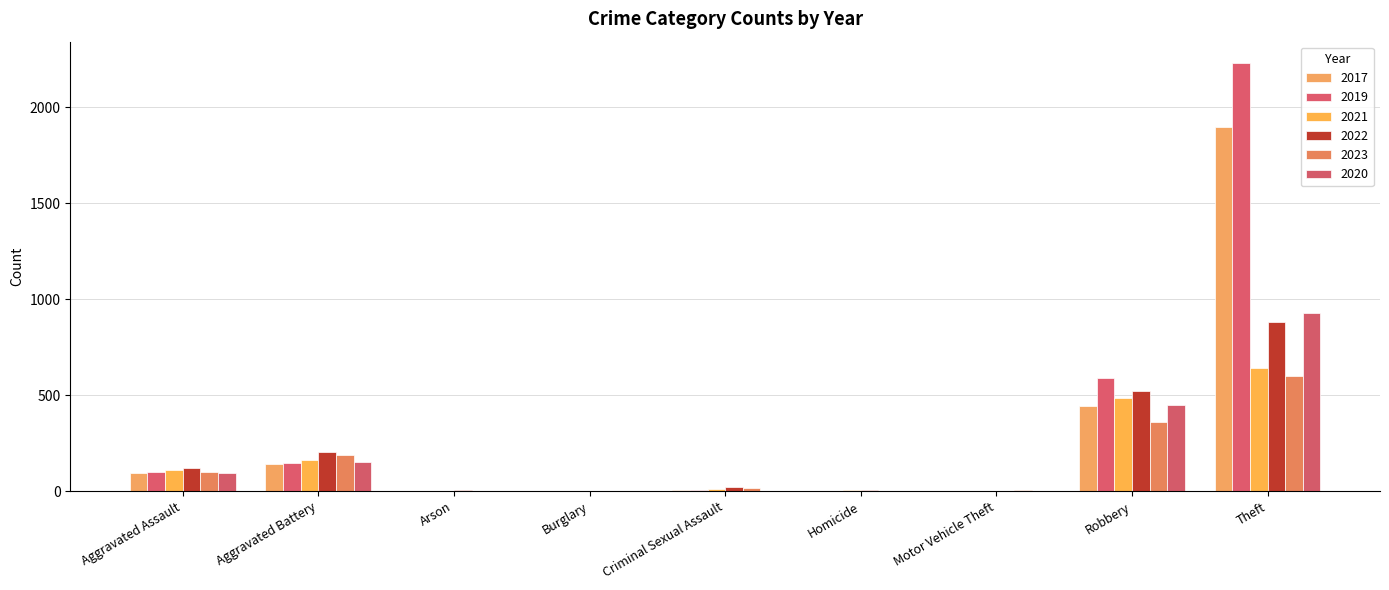

What is the difference between the highest and lowest values at Motor Vehicle Theft?

5